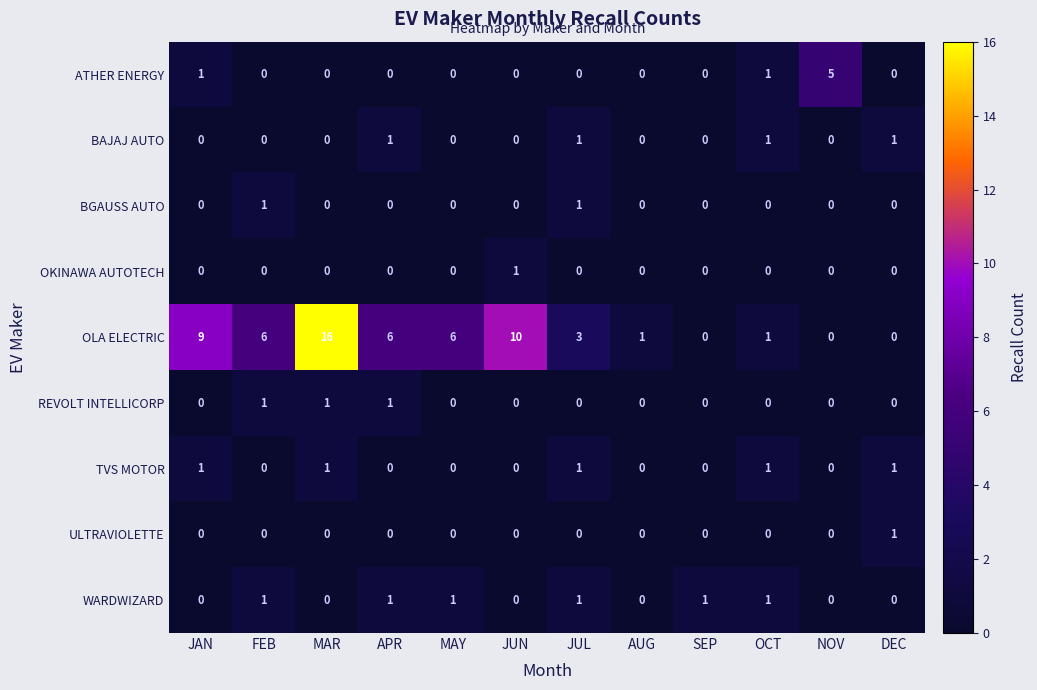

What is the spread (max minus min) of values at JUL?

3